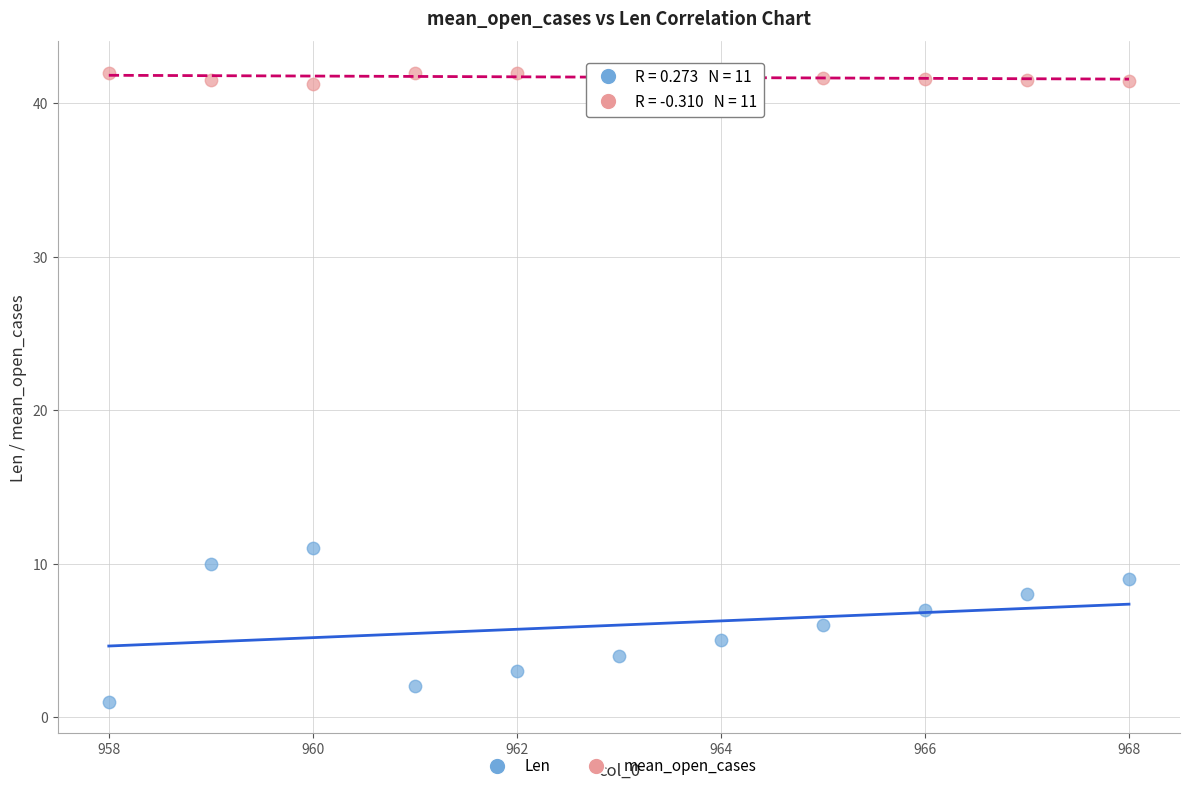

What are all the series names shown in the legend?

Len, mean_open_cases